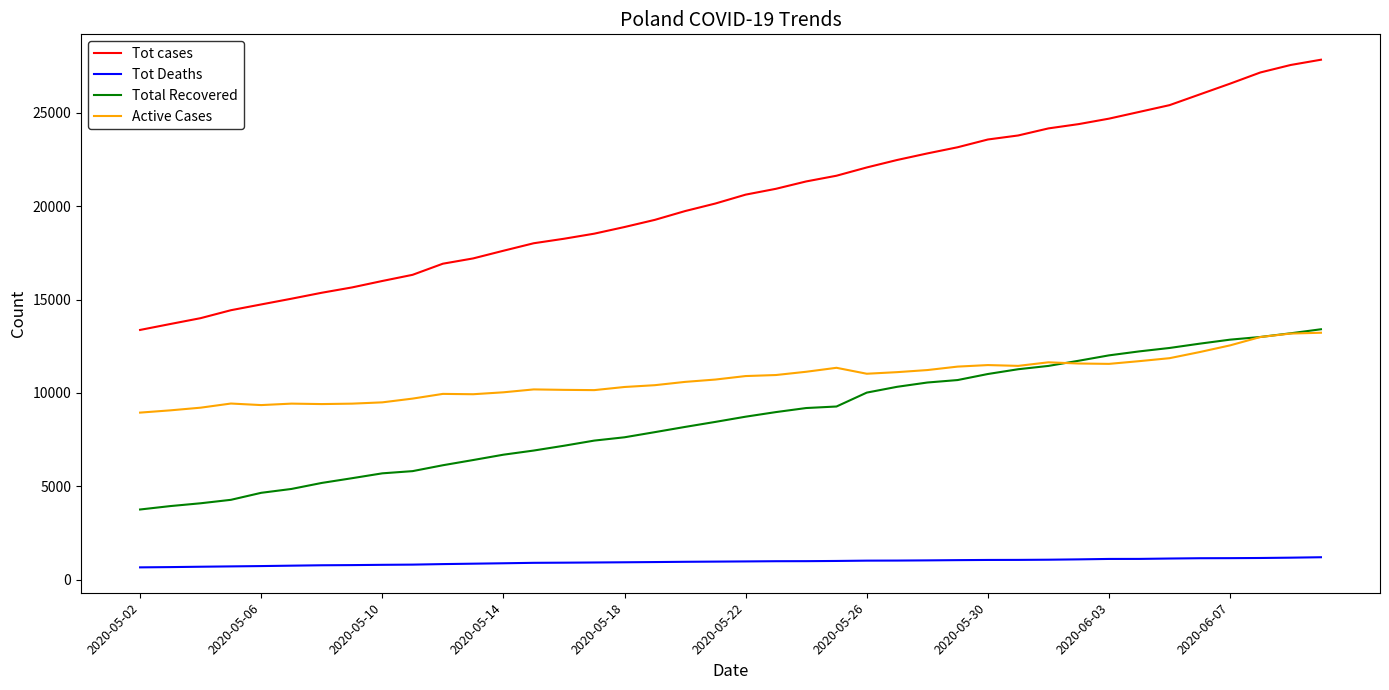

Which series has the largest range (max minus min)?

Tot cases